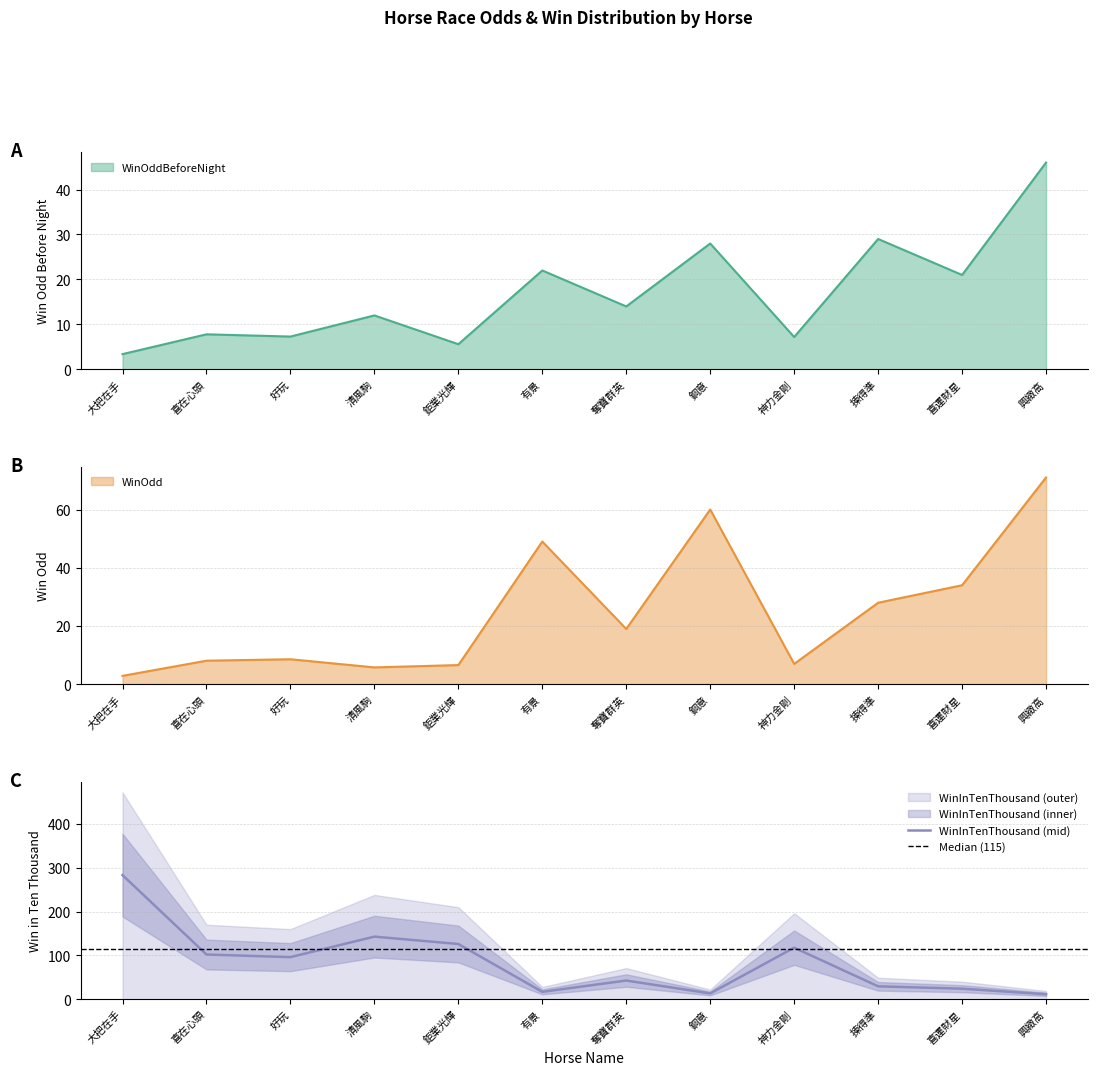

At 喜運財星, list the series in order from smallest to largest.

WinOddBeforeNight, WinInTenThousand, WinOdd